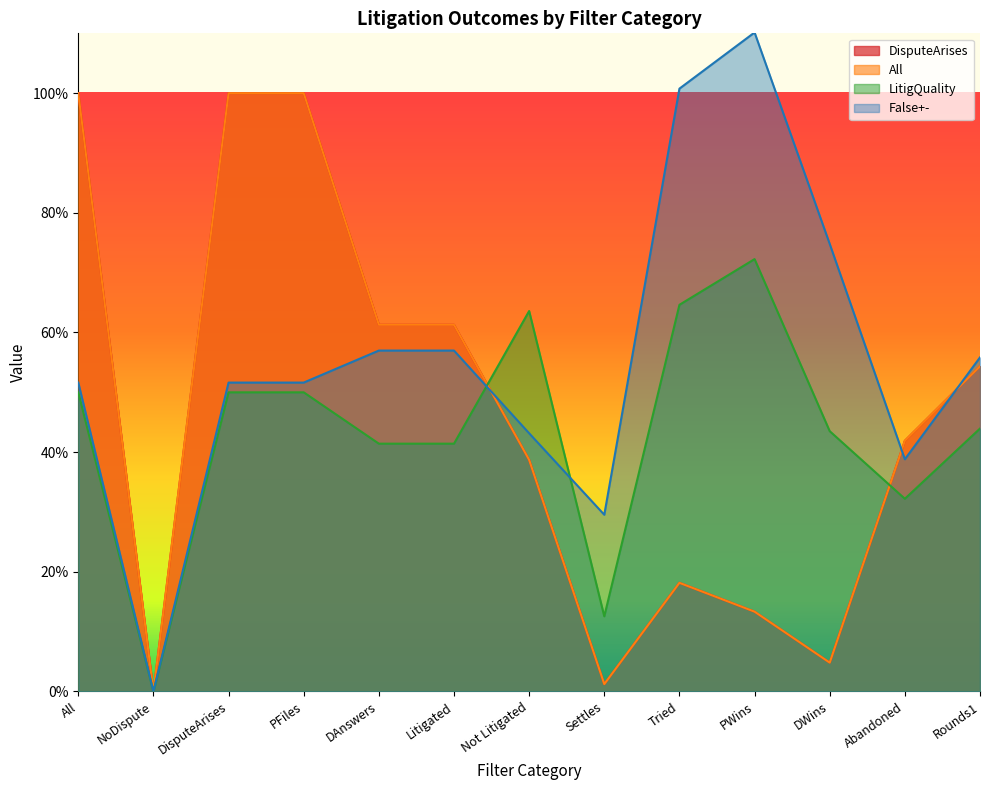

What is the label of the 7th point from the left?

Not Litigated